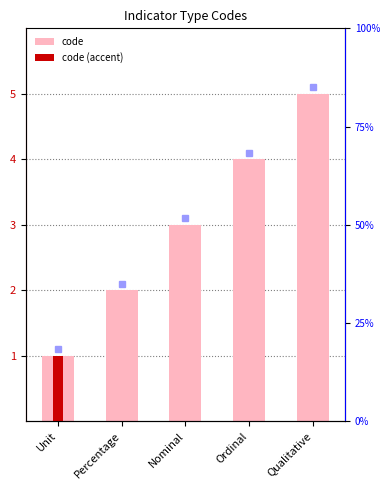

List the labels in order of value, smallest first.

Unit, Percentage, Nominal, Ordinal, Qualitative